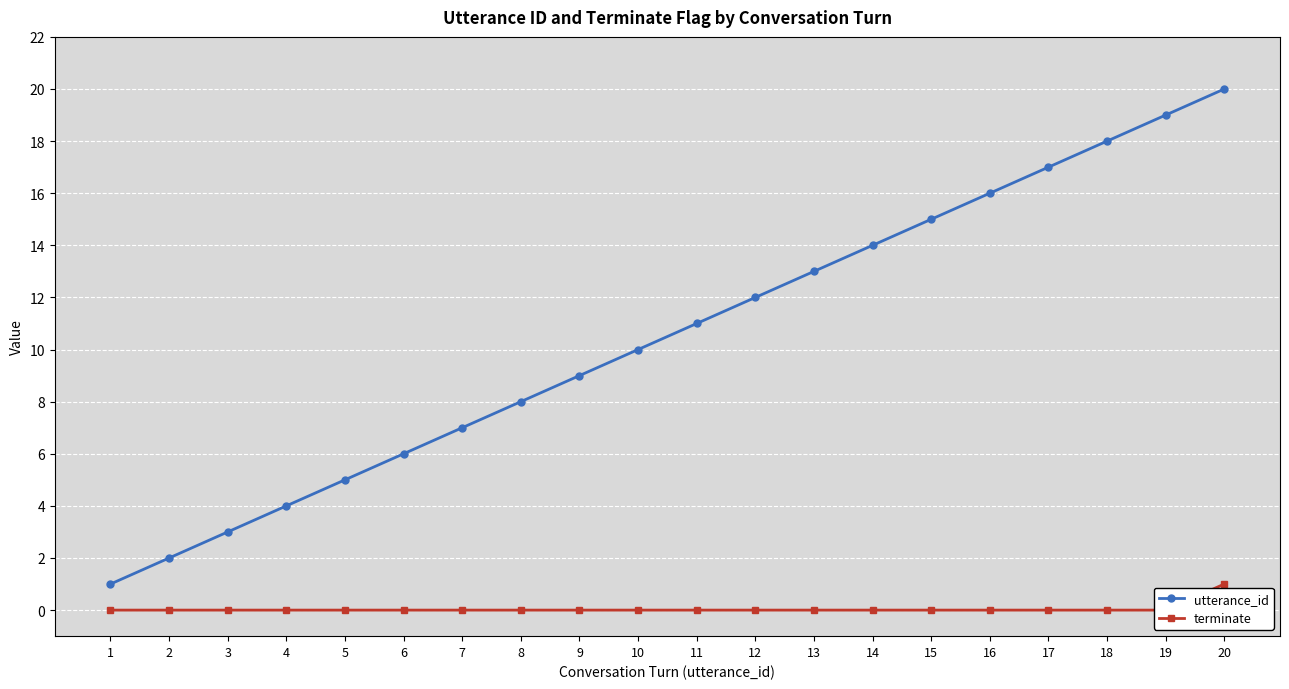

Count the number of categories in the chart.

20